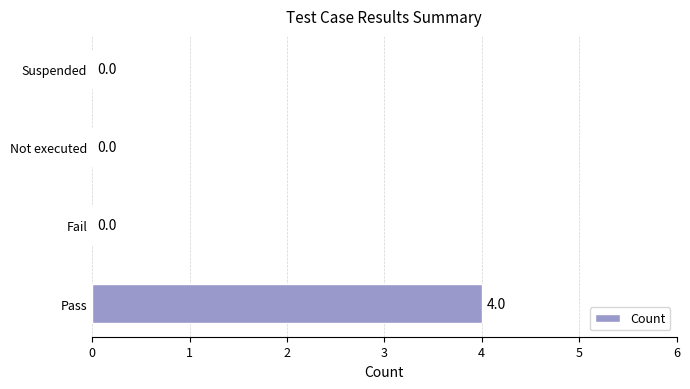

Which label corresponds to the largest value in the chart?

Pass